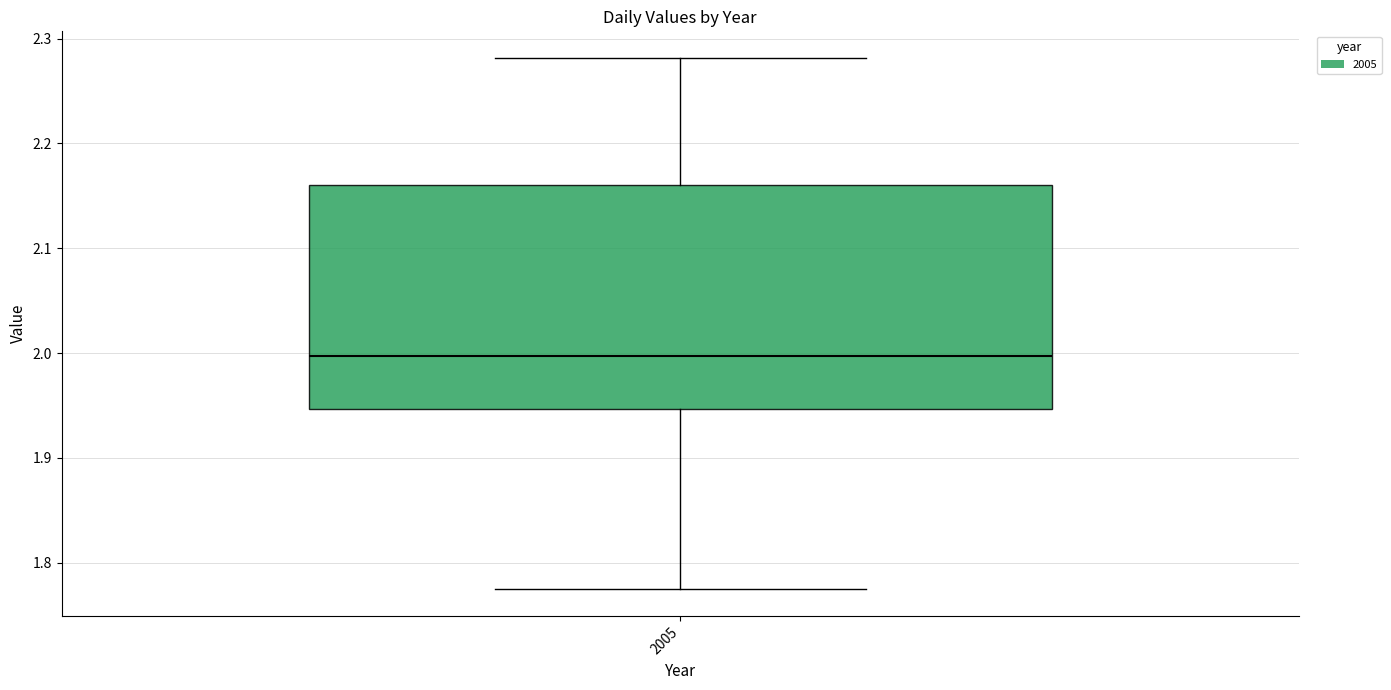

Read this box plot against the y-axis: the position of the median line, the range covered by the box, and the ends of both whiskers. The values are not printed on the chart, so give them approximately, as read against the axis.

median 2.00, box 1.95 to 2.16, whiskers 1.77 to 2.28